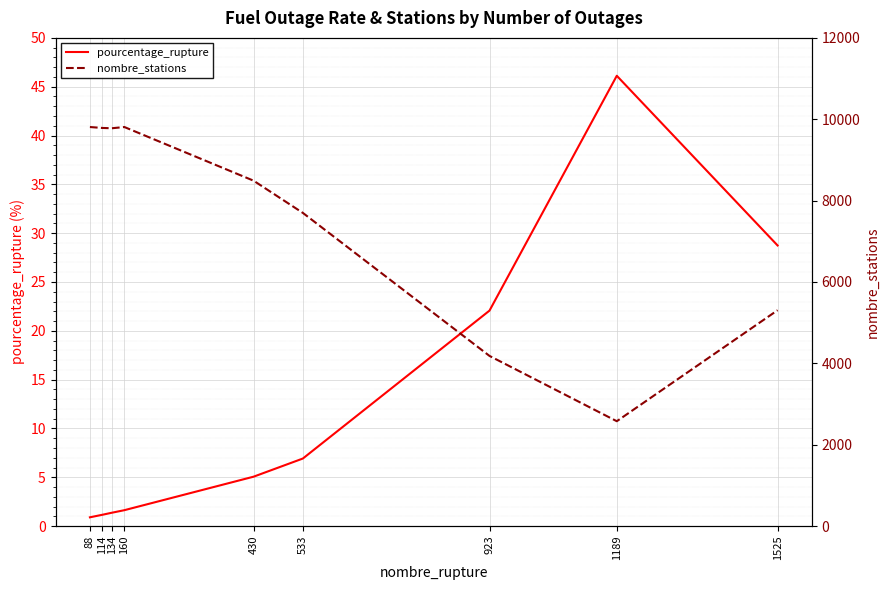

What is the difference between the maximum and minimum values in the pourcentage_rupture series?

45.2